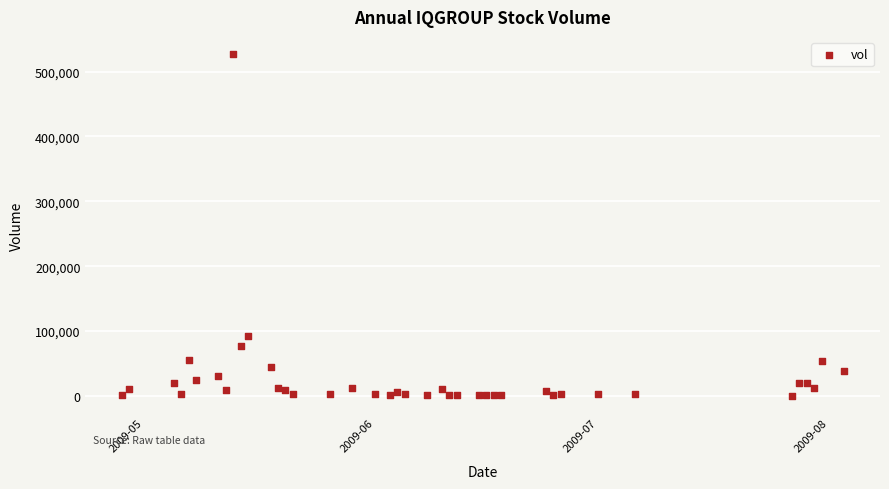

What Y value in the scatter plot is closest to 263550?

92000